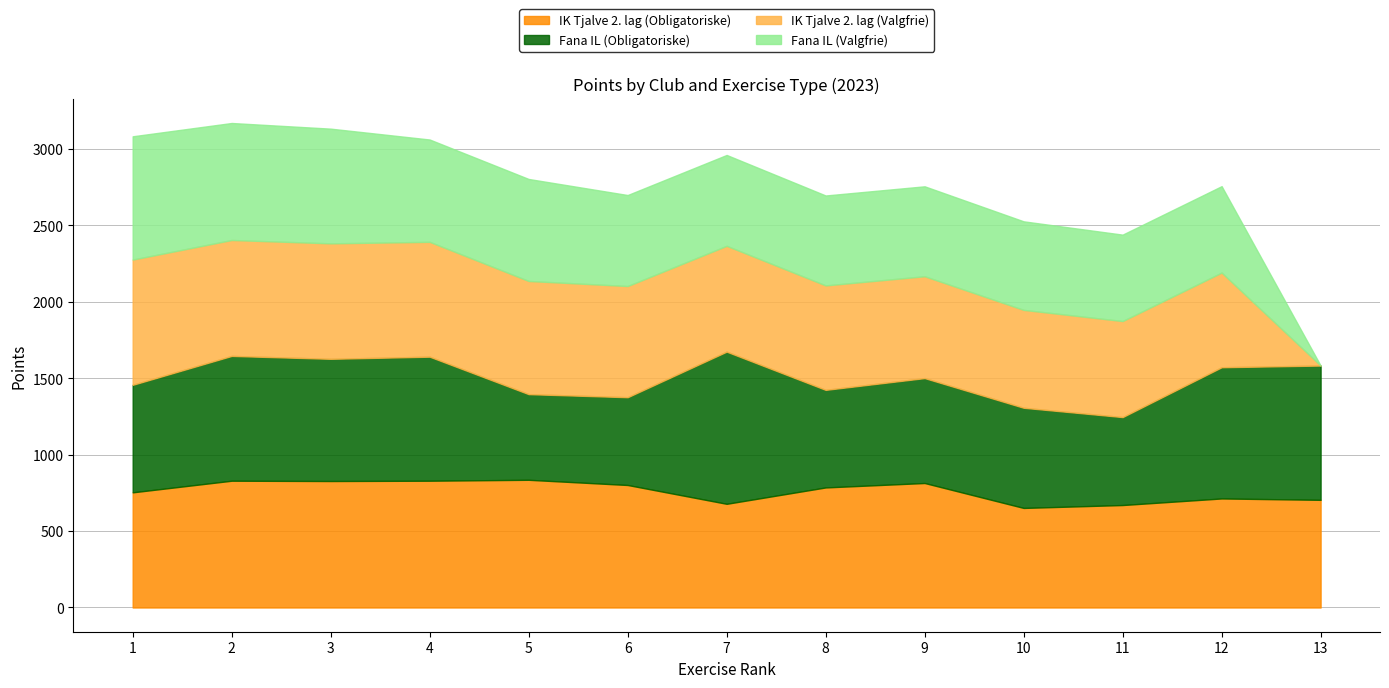

The IK Tjalve 2. lag (Valgfrie) series shows 289 at 10. True or false?

False